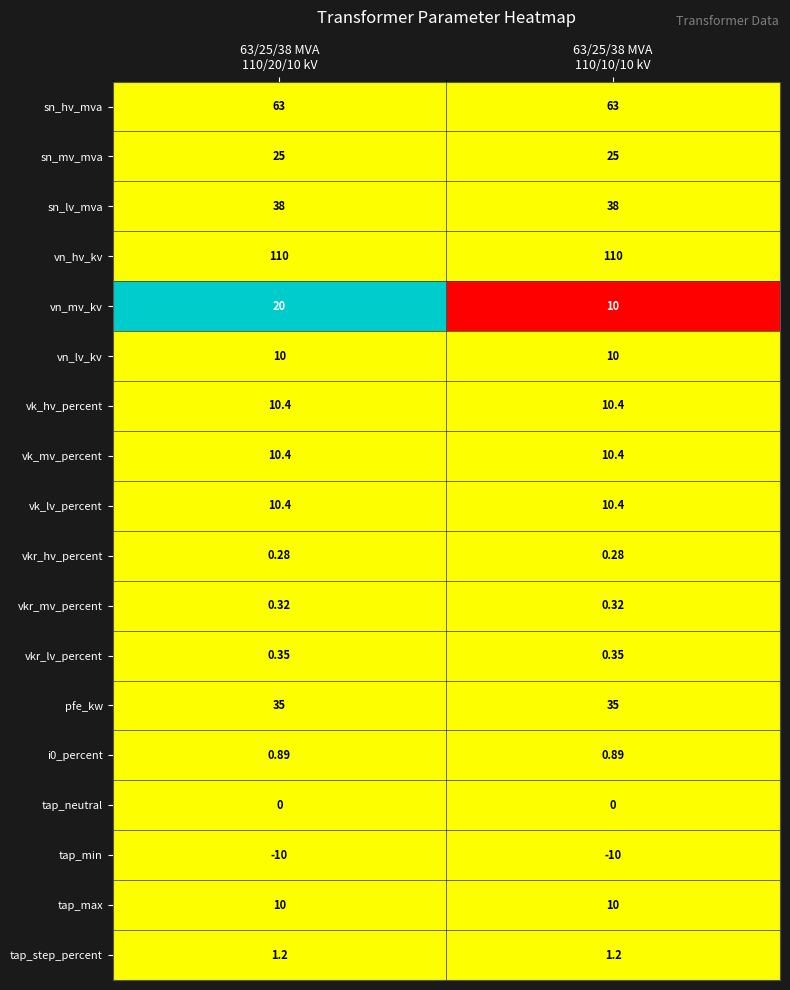

Which series has the largest total across all categories?

vn_hv_kv